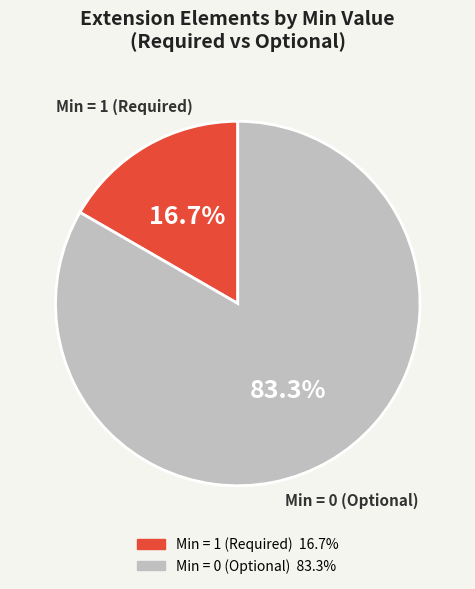

Is there any slice that represents more than half of the pie?

Yes